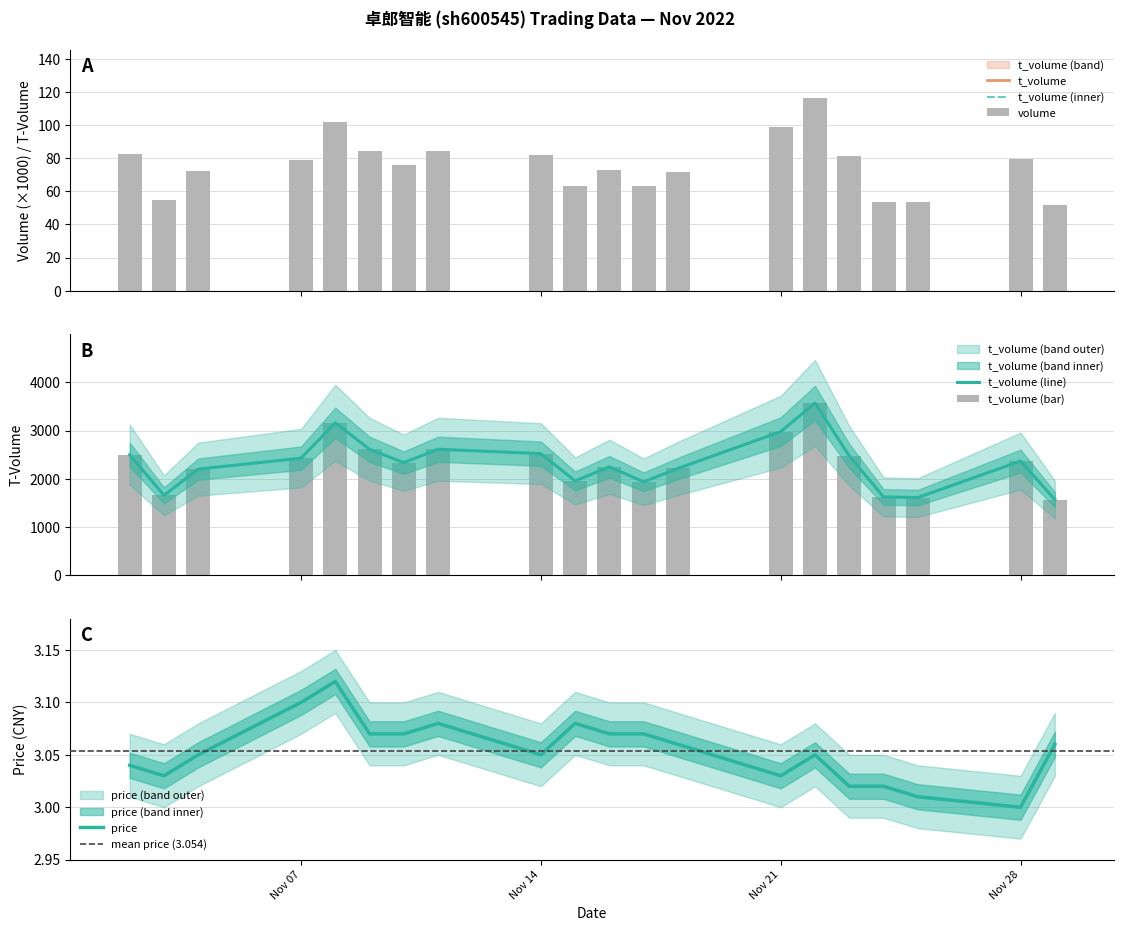

At which label does price reach its minimum?

Nov 28